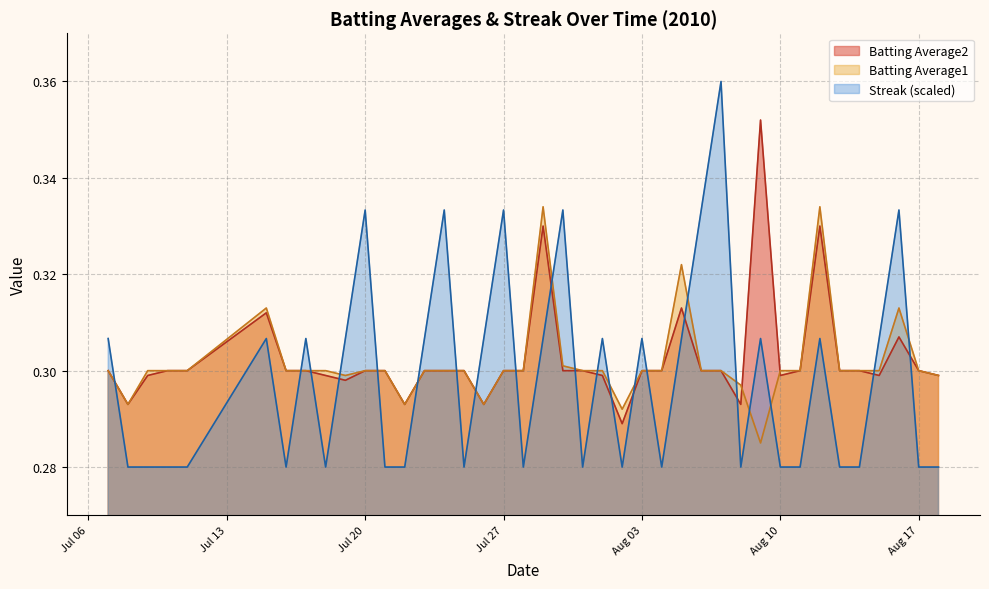

In Batting Average1, how many points are lower than both neighbors (excluding endpoints)?

6